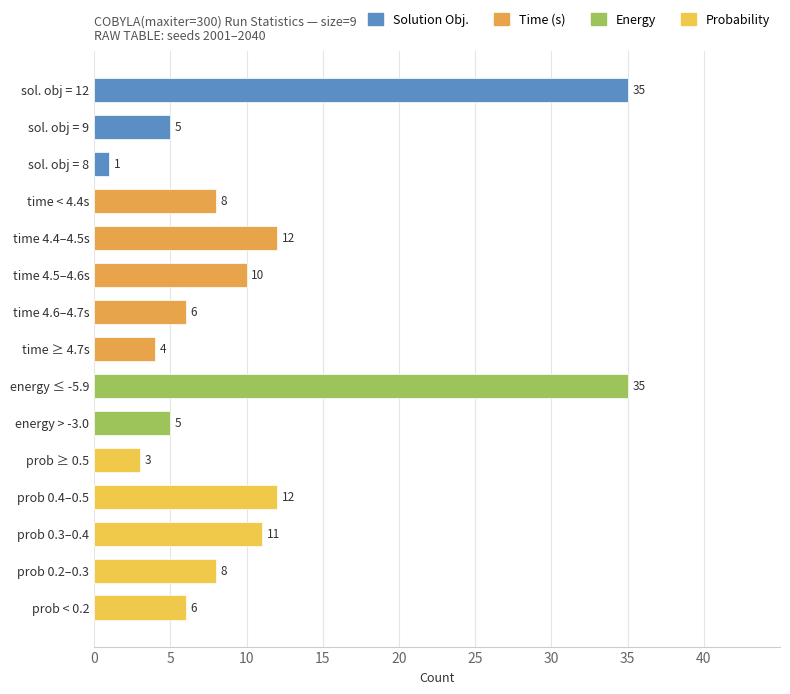

What is the difference between the maximum and minimum values?

34